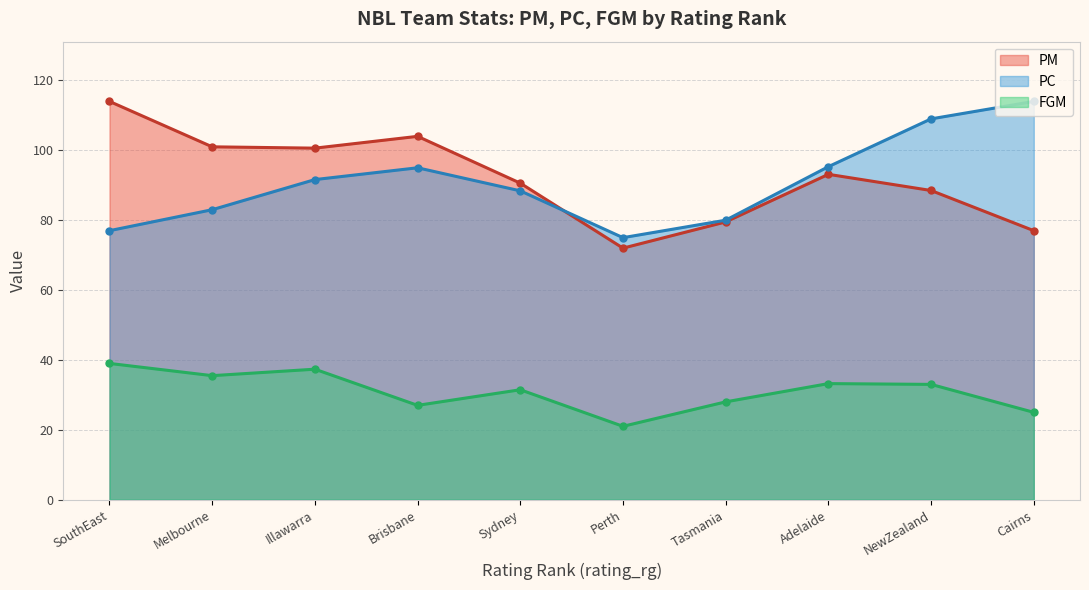

True or false: PC has more than 0 points higher than both neighbors.

True